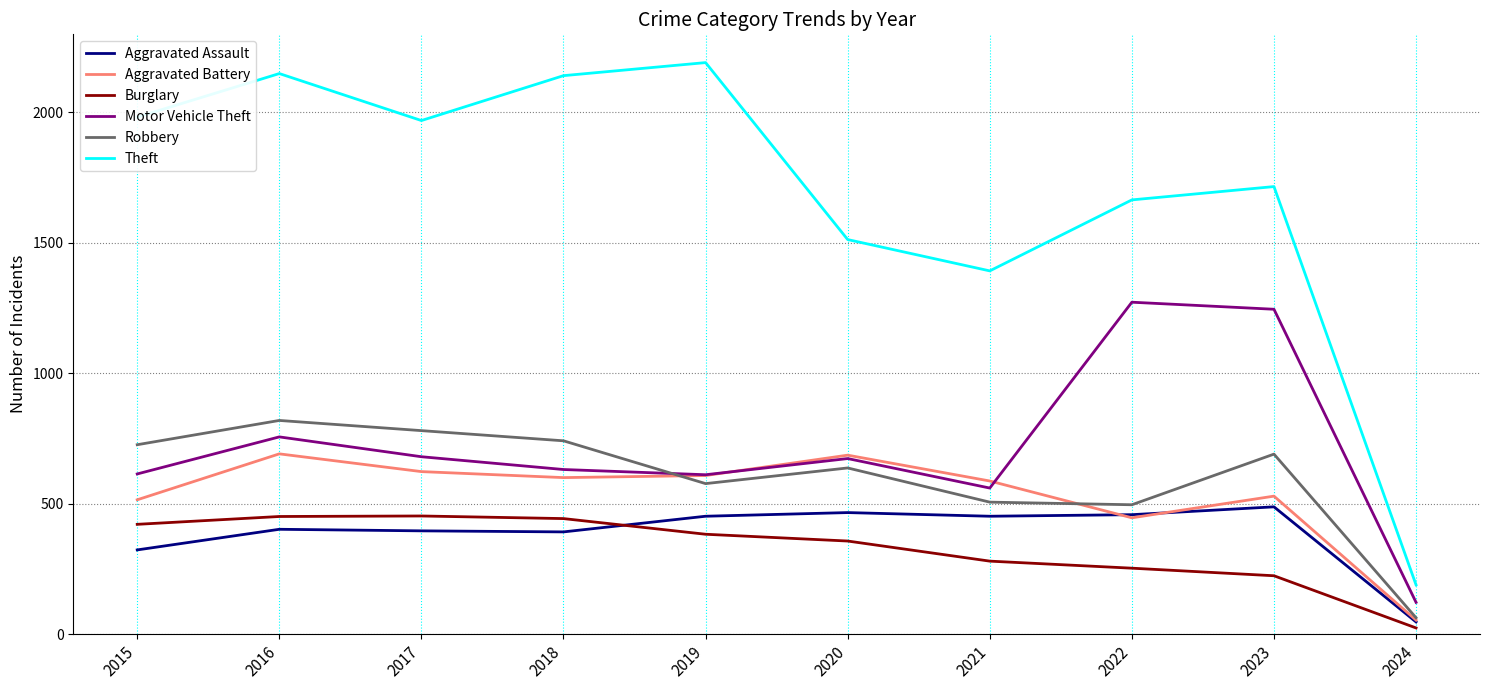

At which category is the sum across all series the highest?

2016